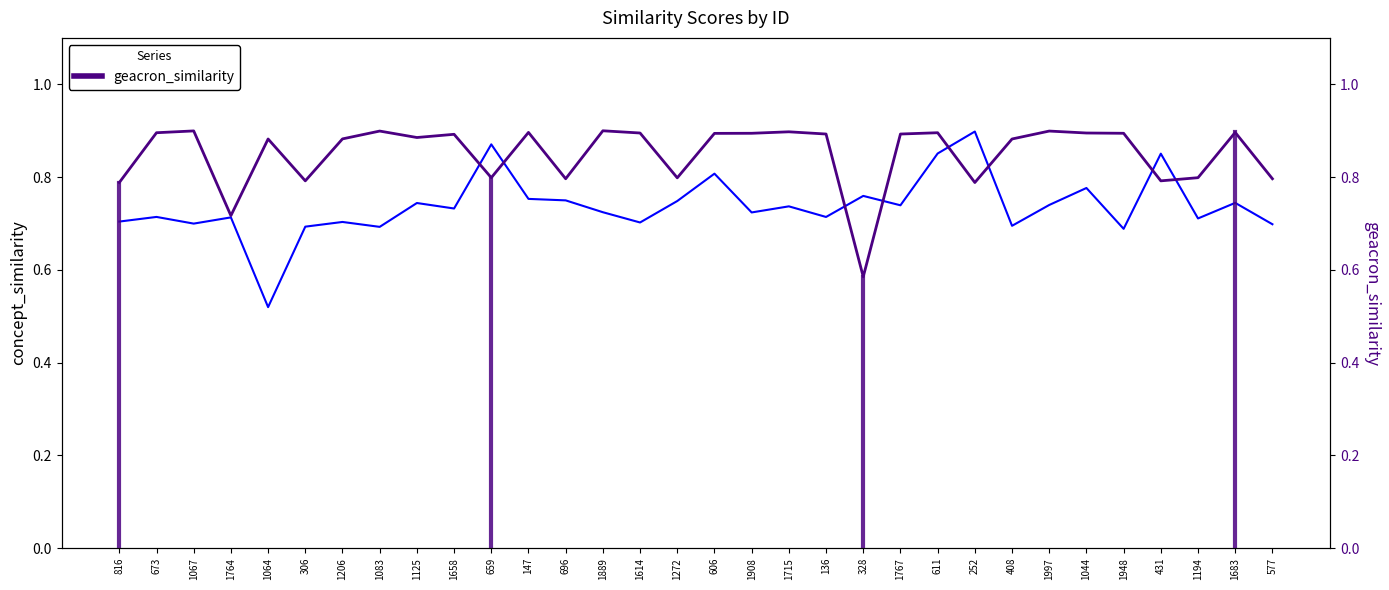

Is the value of concept_similarity at 252 greater than the value of geacron_similarity at 1658?

Yes